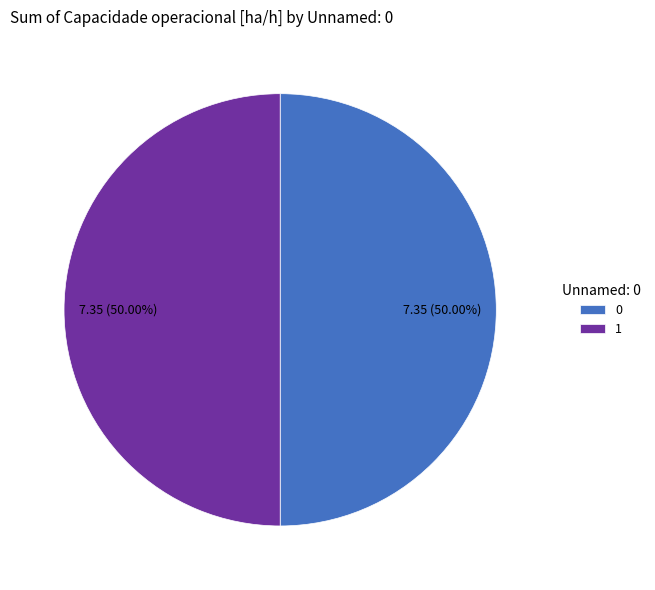

Do 1 and 0 together represent more than half of the pie?

Yes